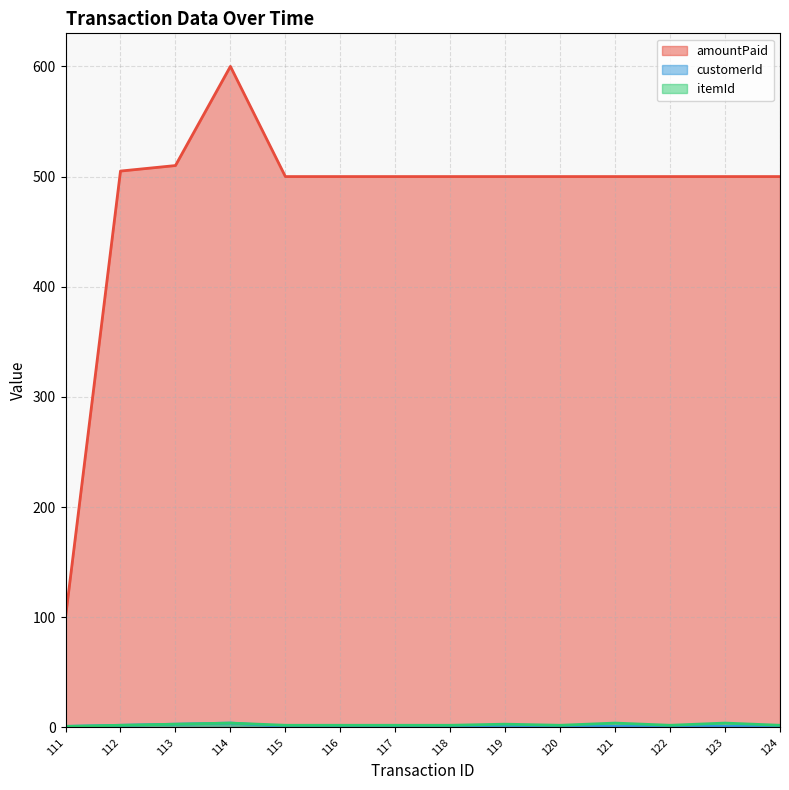

The itemId series shows 3 at 119. True or false?

True